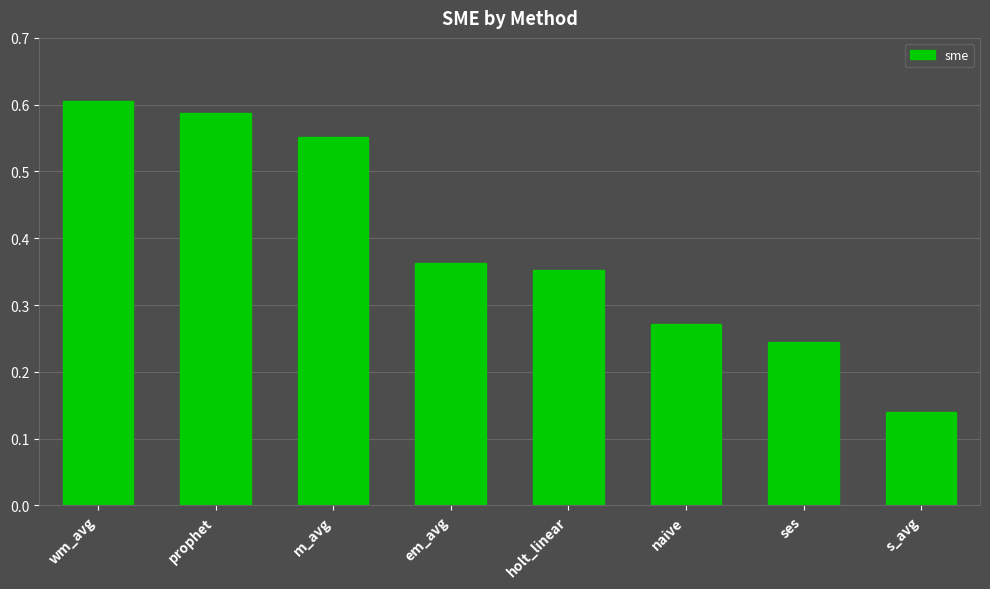

What is the label of the 8th bar from the left?

s_avg